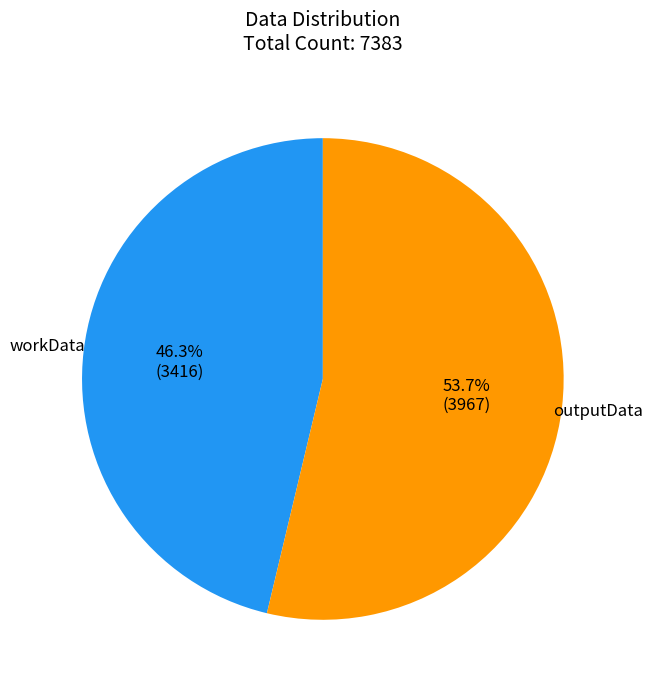

What is the ratio of the value at workData to the value at outputData?

0.9